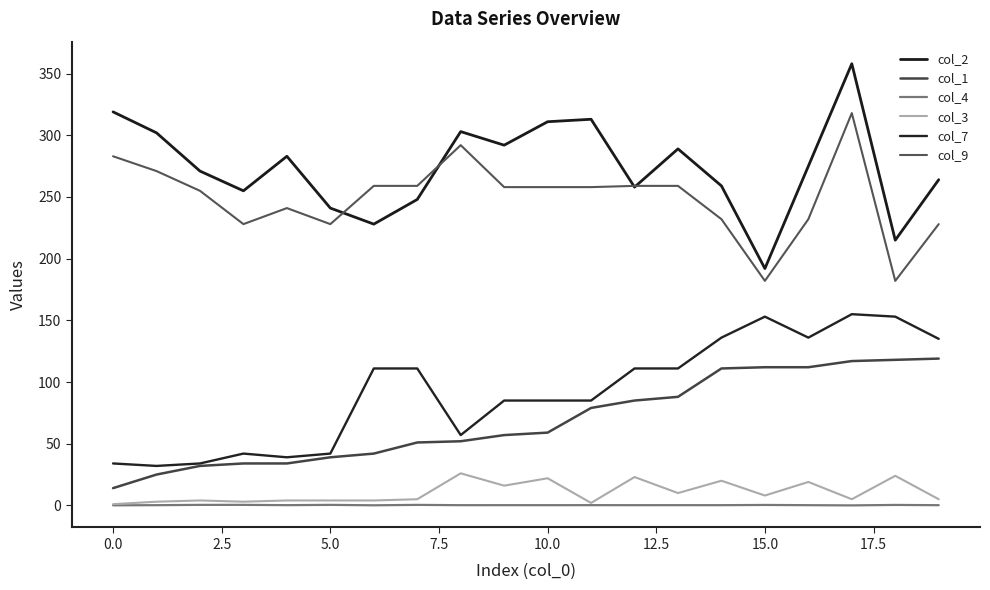

In col_9, how many points are lower than both neighbors (excluding endpoints)?

4